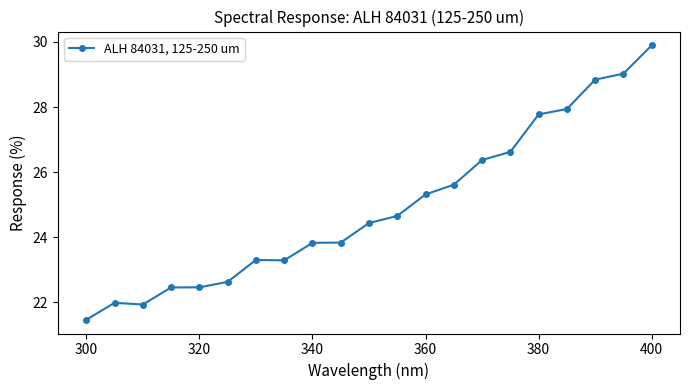

What is the maximum value shown in the chart?

29.9